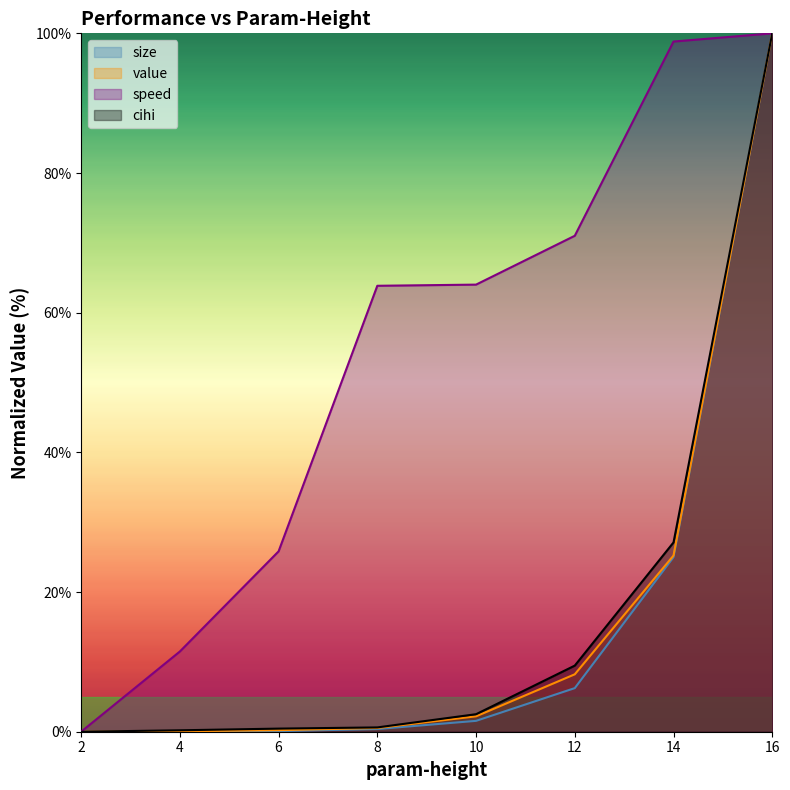

True or false: cihi and size cross at least once.

False